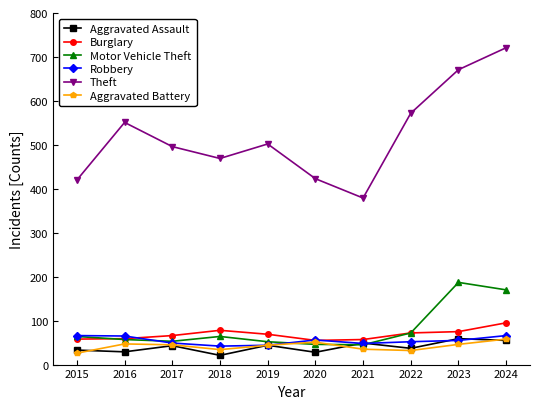

The value of Theft at 2024 is 721. True or false?

True